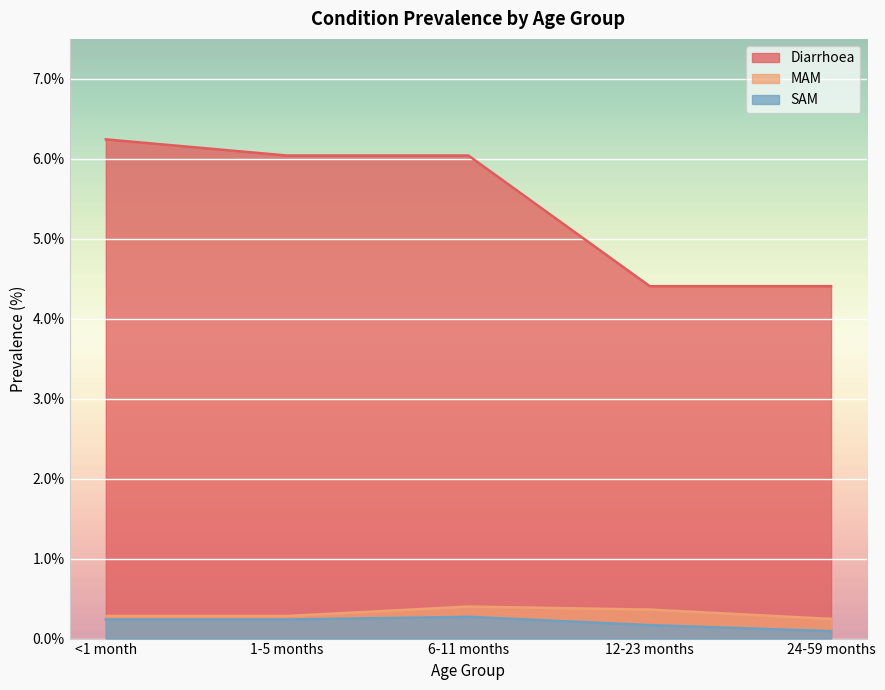

True or false: Diarrhoea and MAM cross at least once.

False